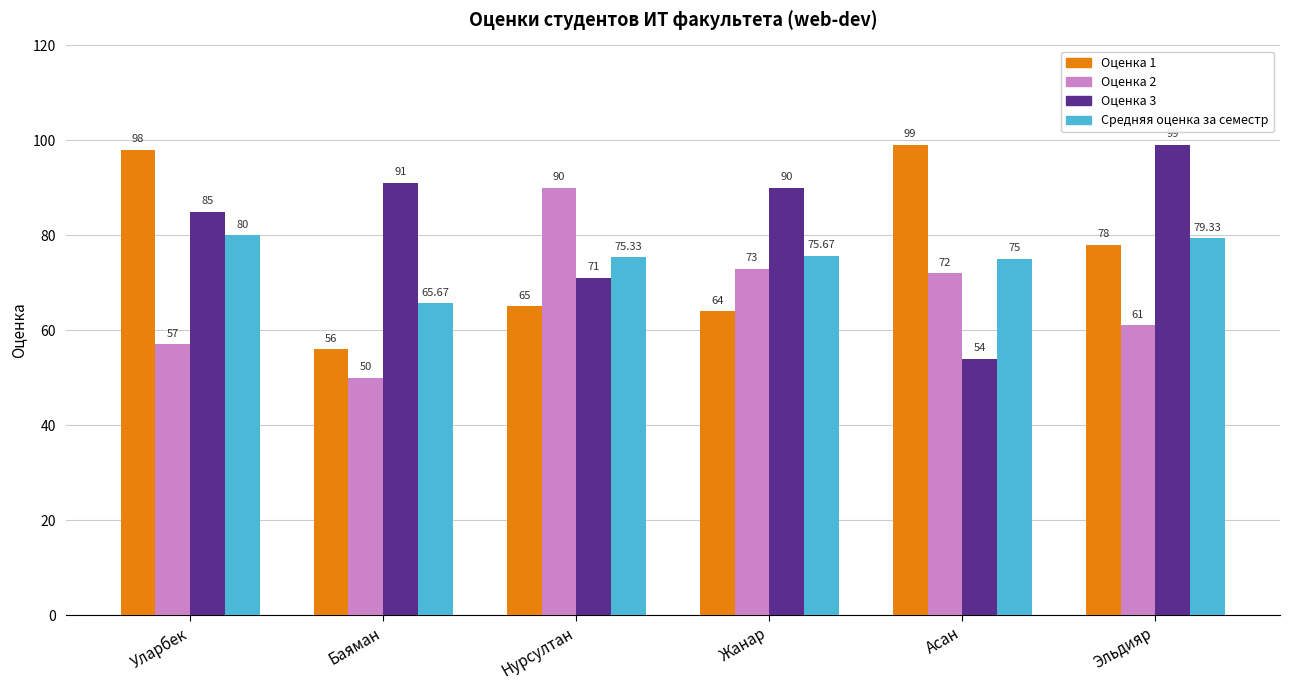

What is the sum of the Оценка 1 values at Асан and Баяман?

155.0